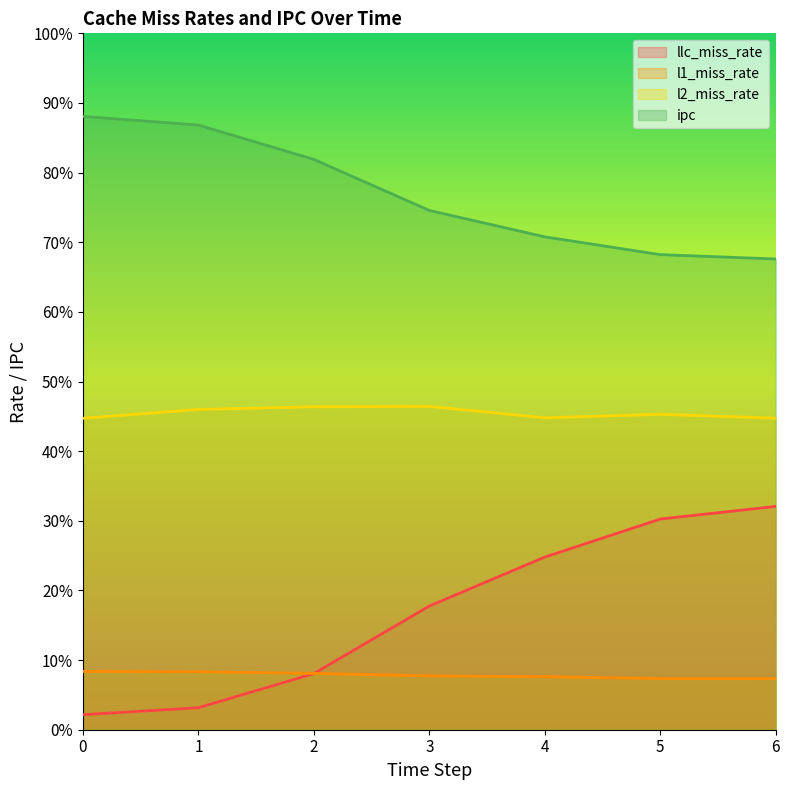

What is the sum of the llc_miss_rate values at 2 and 1?

0.1